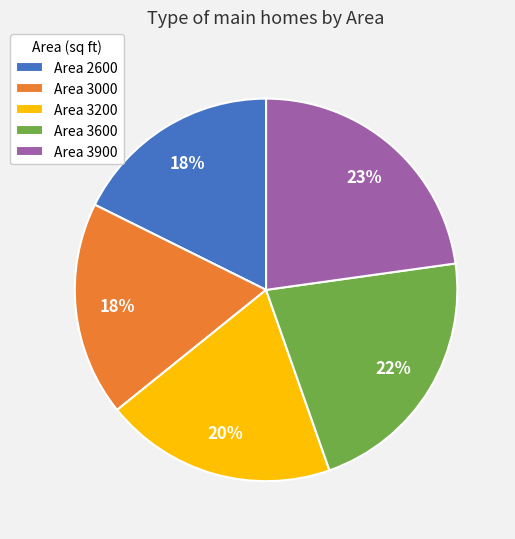

Does Area 2600 represent more than half of the total?

No